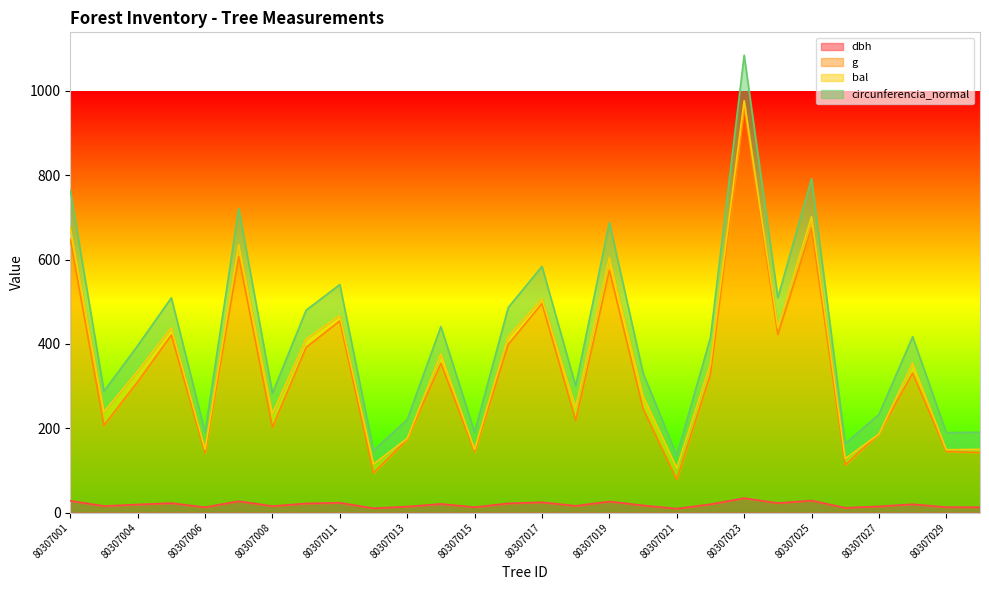

At which category does circunferencia_normal reach its first local peak?

80307005